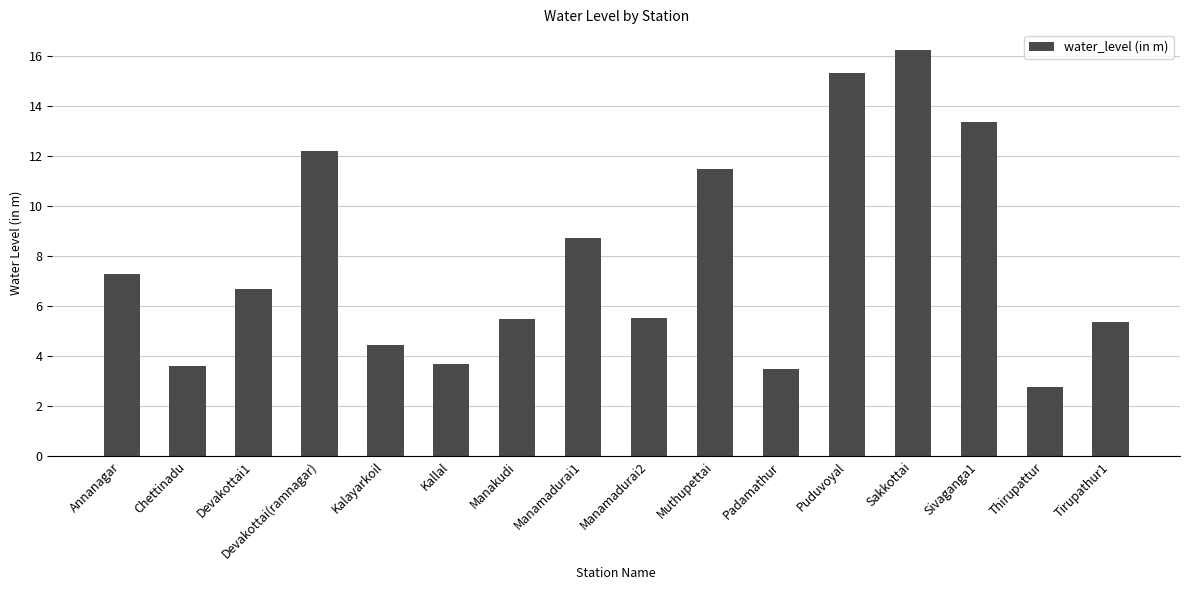

True or false: the data shows 17.1 at Devakottai(ramnagar).

False